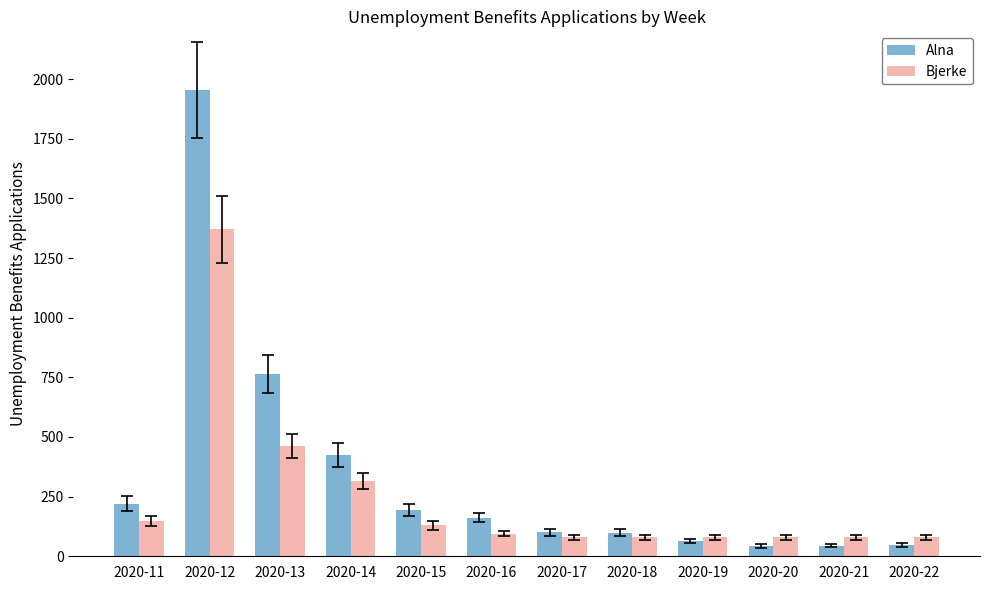

The Alna series shows 100 at 2020-17. True or false?

True